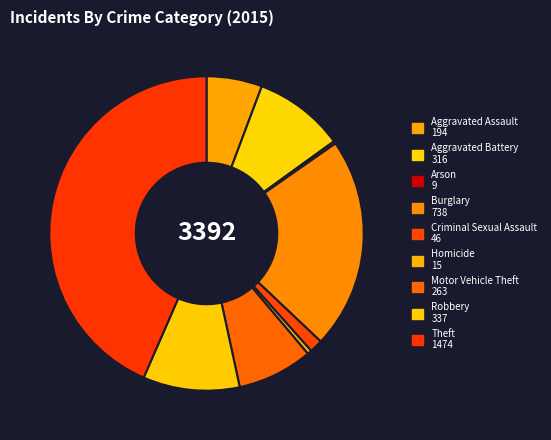

Approximately how many times larger is the value at Theft compared to Criminal Sexual Assault?

32.0